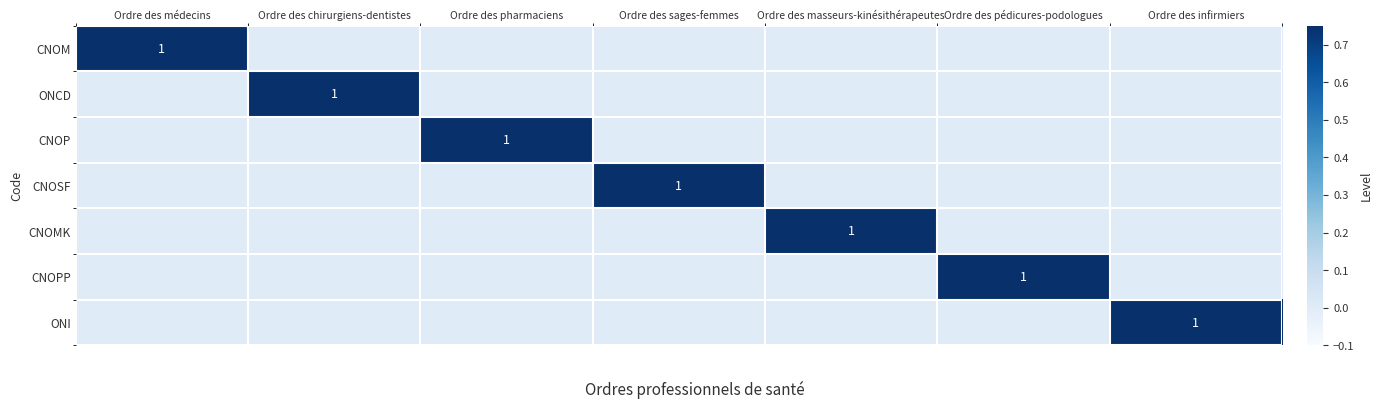

The value of CNOPP at Ordre des pédicures-podologues is 1. True or false?

True